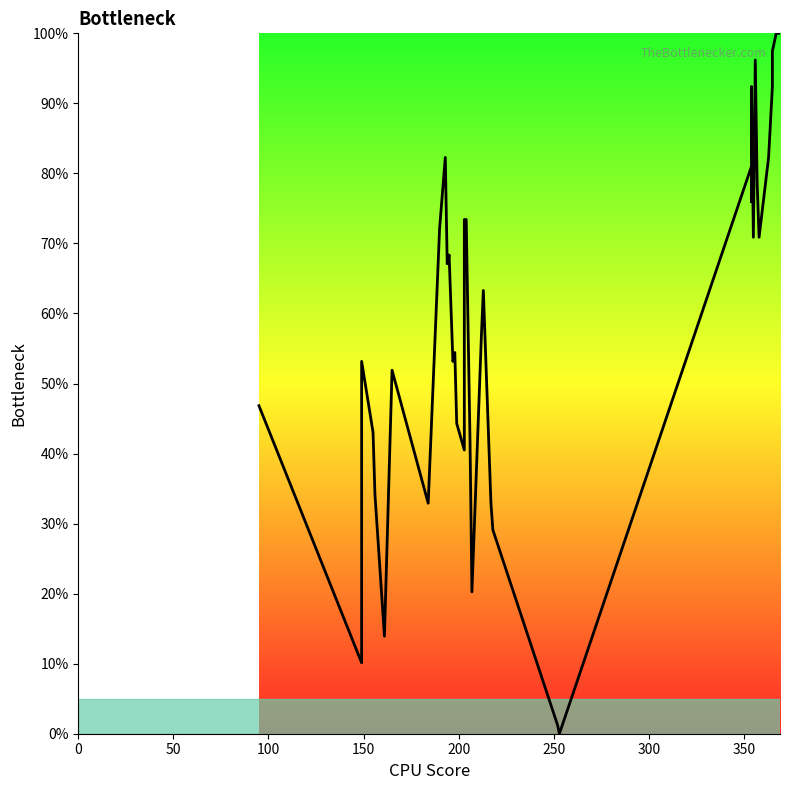

The chart shows a value of 27.9 at 20. True or false?

False